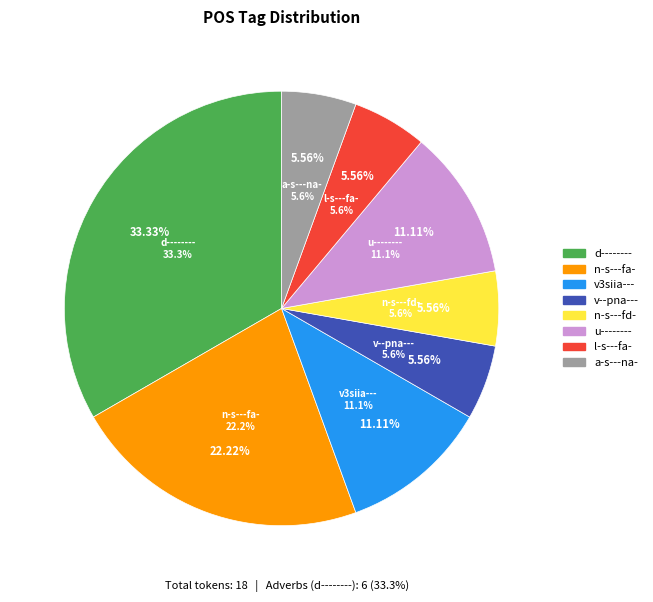

To the nearest percent, what is the average slice percentage?

12%